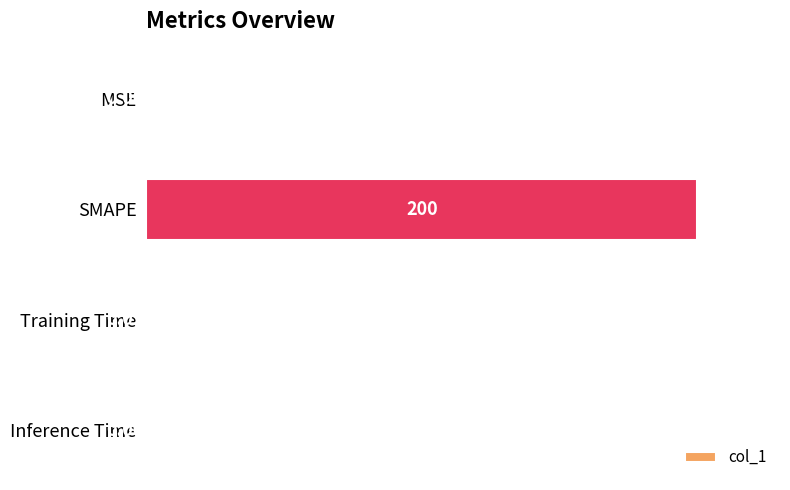

What is the change in value from SMAPE to Training Time?

-1.0